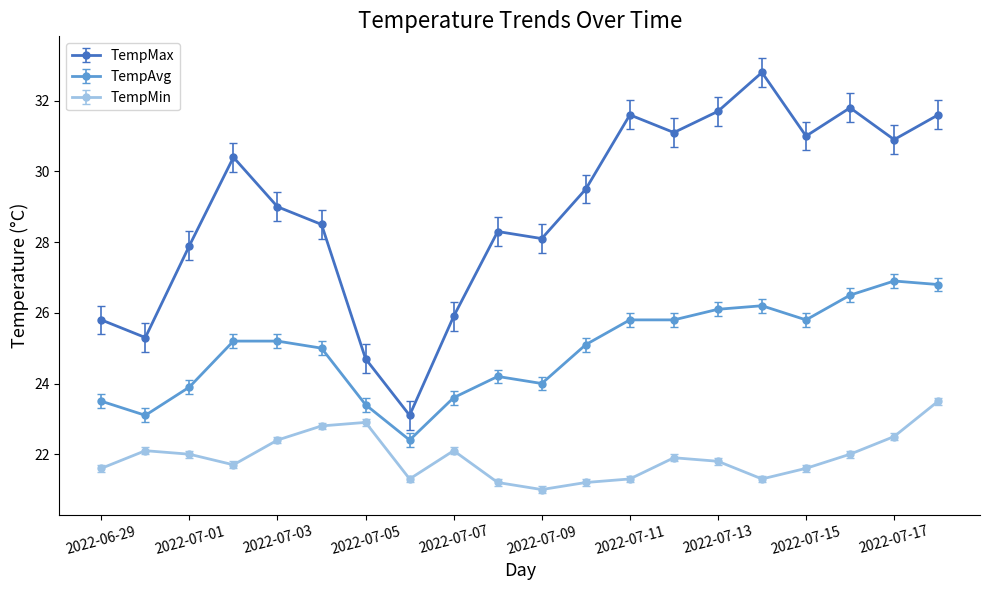

Which series has the largest range (max minus min)?

TempMax